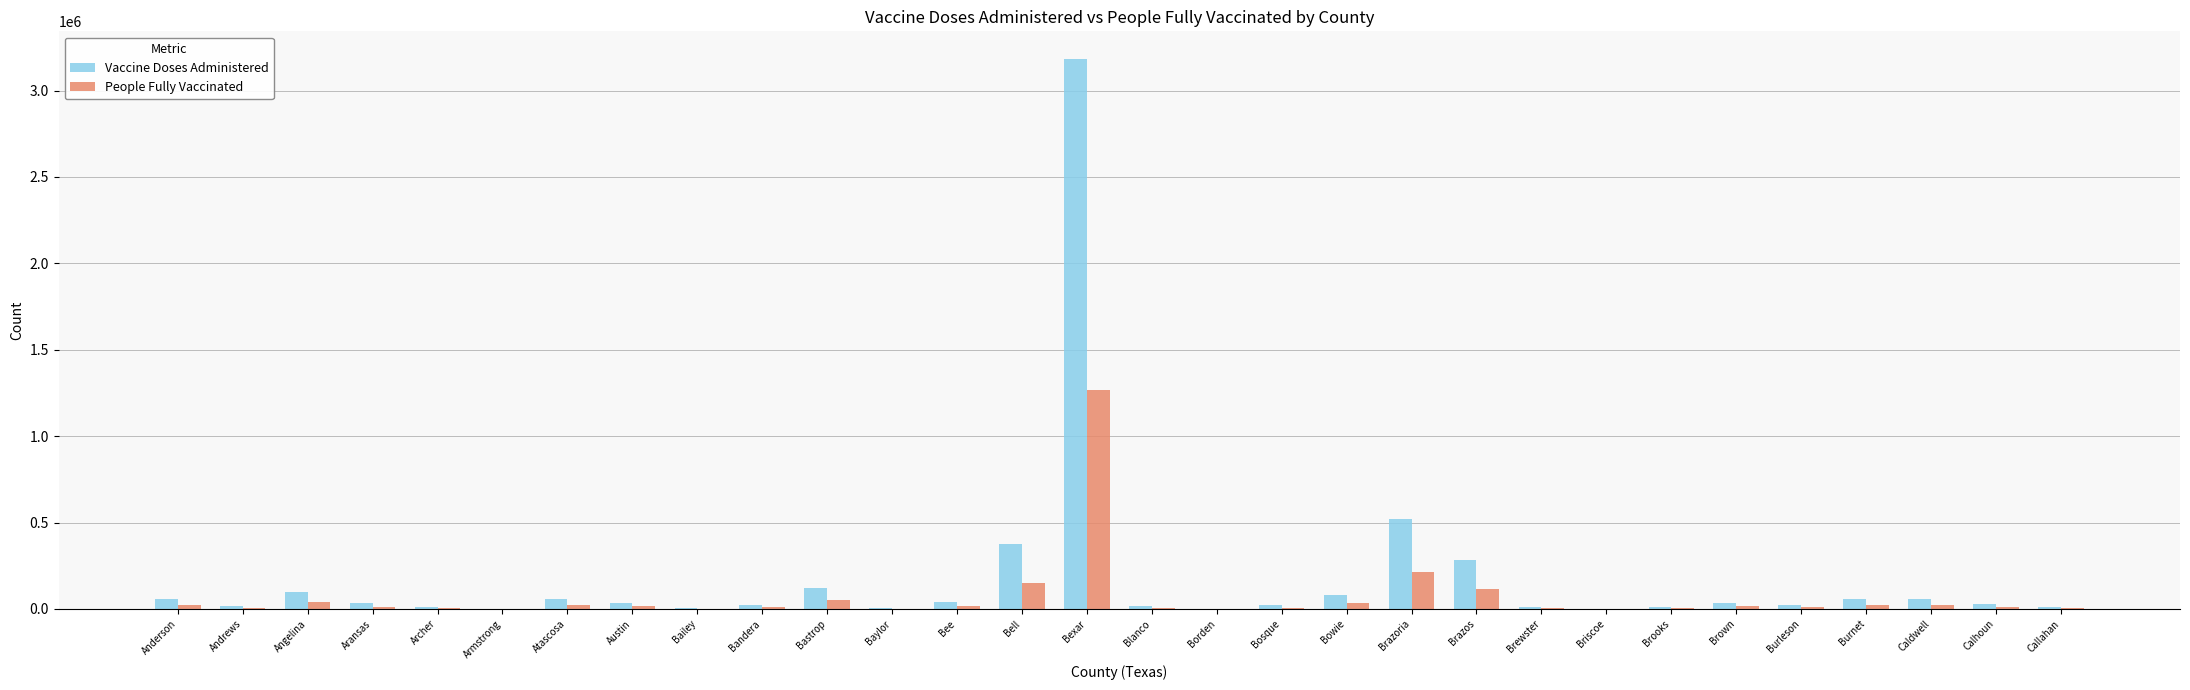

What is the sum of all Vaccine Doses Administered values?

5222924